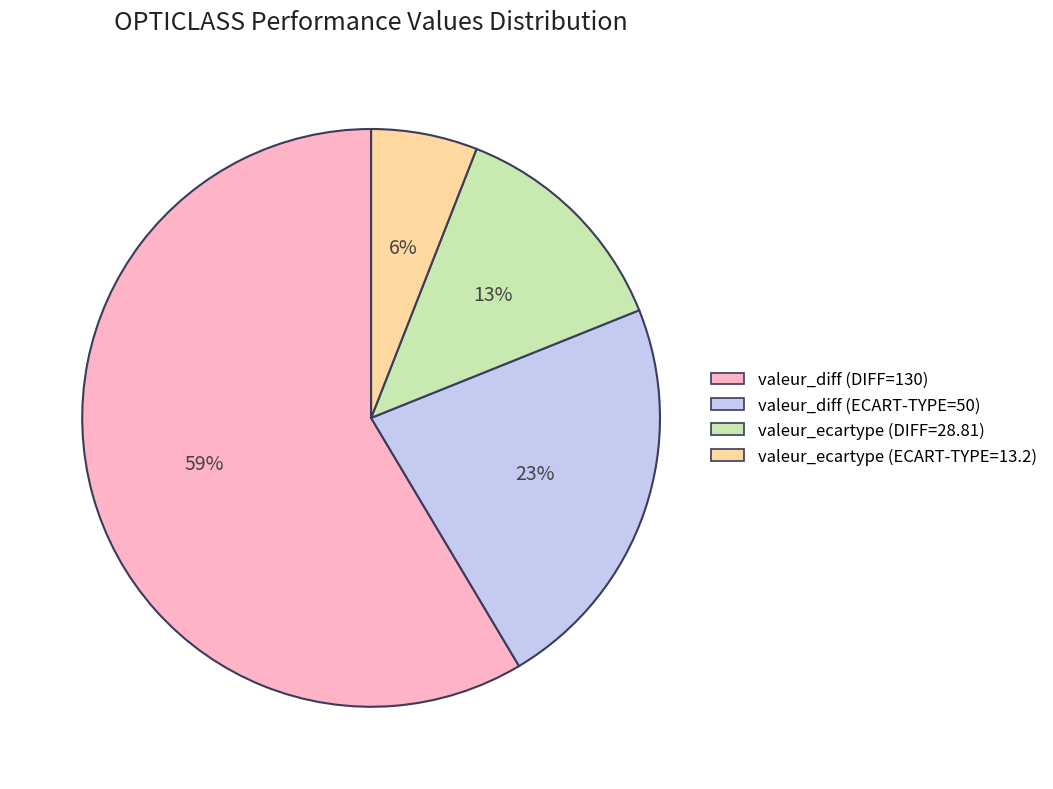

What is the majority slice?

valeur_diff (DIFF=130)